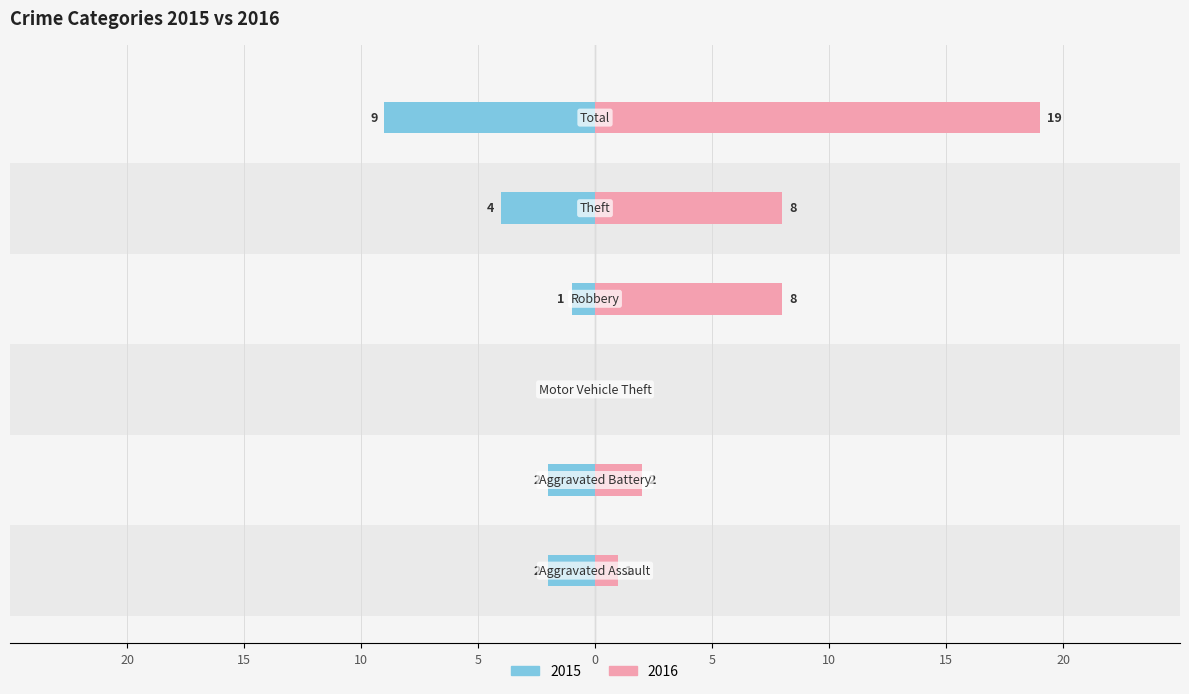

What are all the series names shown in the legend?

2015, 2016